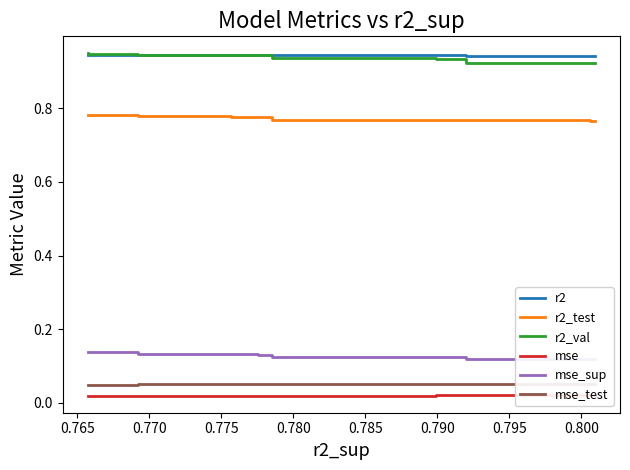

List the series in order of their peak value, lowest first.

mse, mse_test, mse_sup, r2_test, r2, r2_val